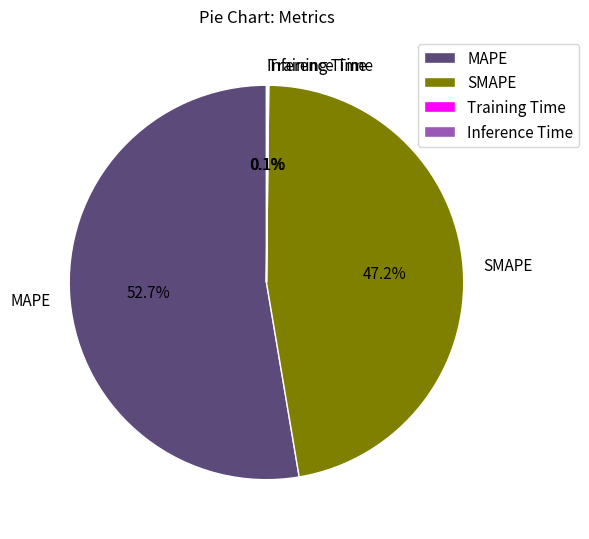

Is there any slice that represents more than half of the pie?

Yes